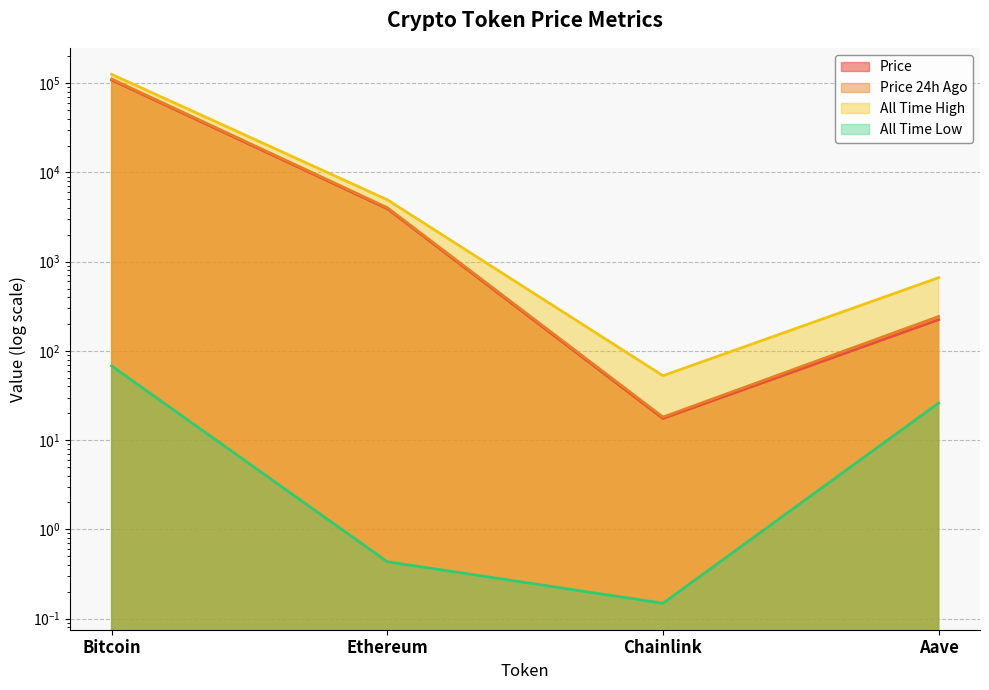

What are all the series names shown in the legend?

price, price24hAgo, allTimeHigh, allTimeLow